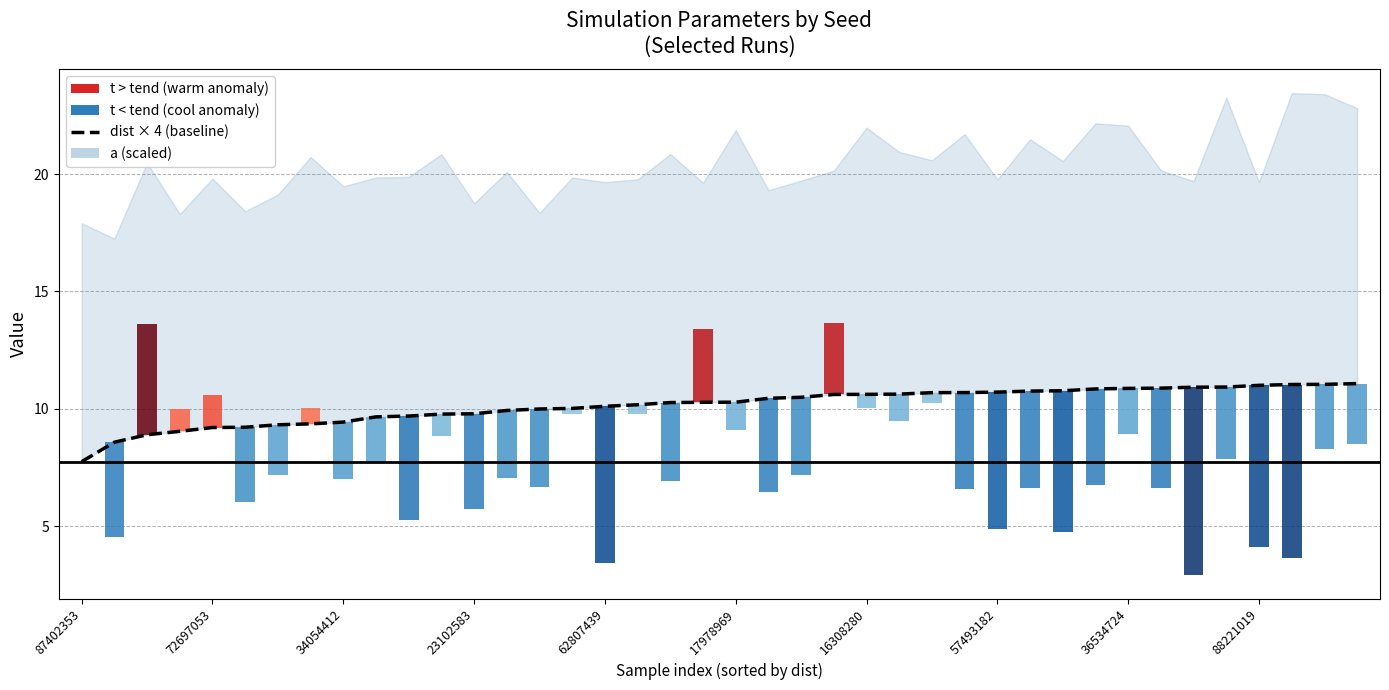

What is the difference between the second highest and second lowest values?

2.5